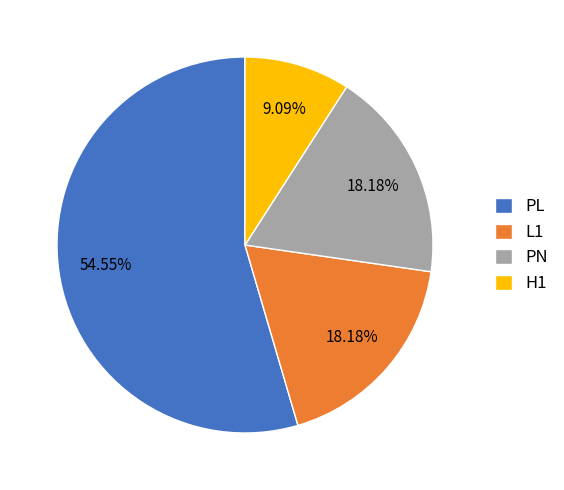

To the nearest percent, what portion does PN represent?

18%